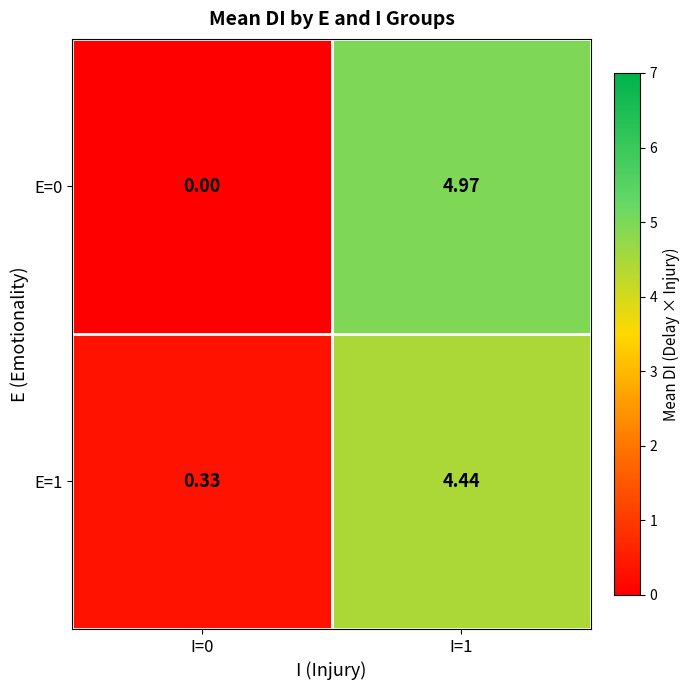

What is the difference between the highest and lowest values at I=1?

0.5